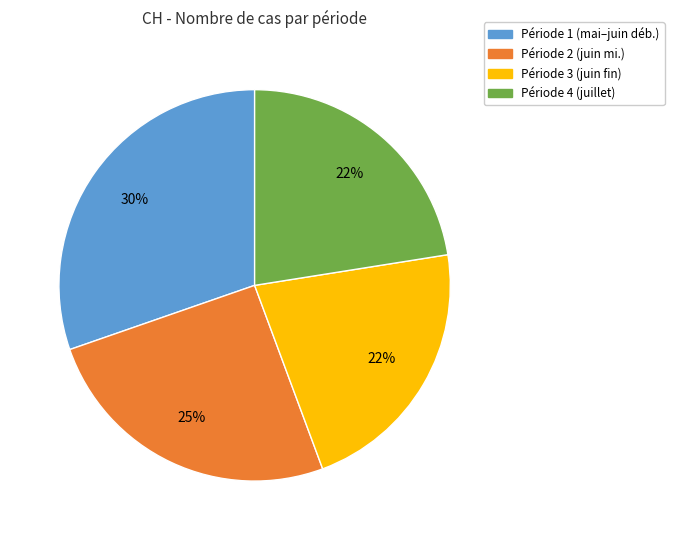

Is there any slice that represents more than half of the pie?

No